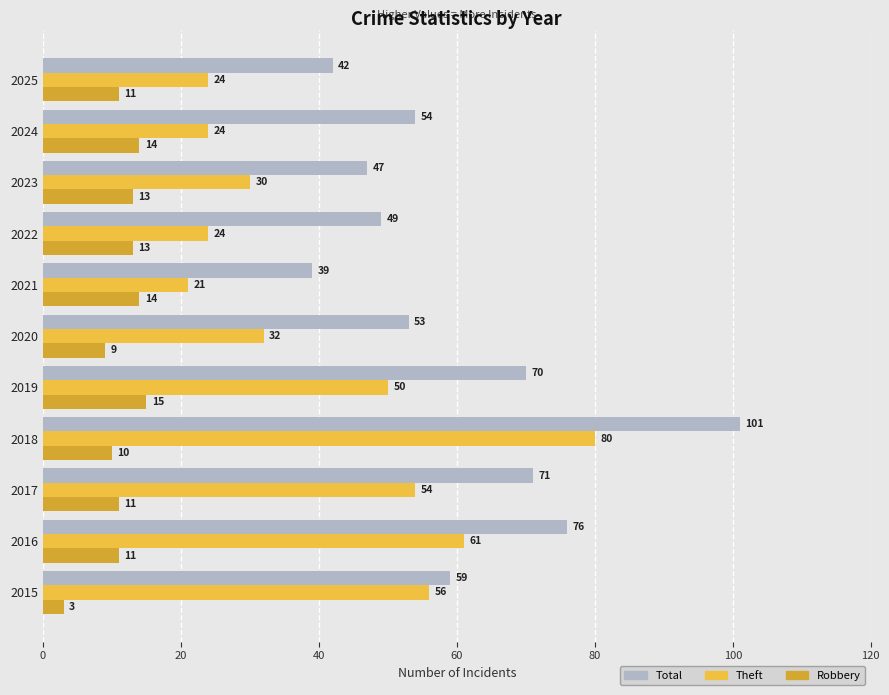

At which category is the sum across all series the highest?

2018